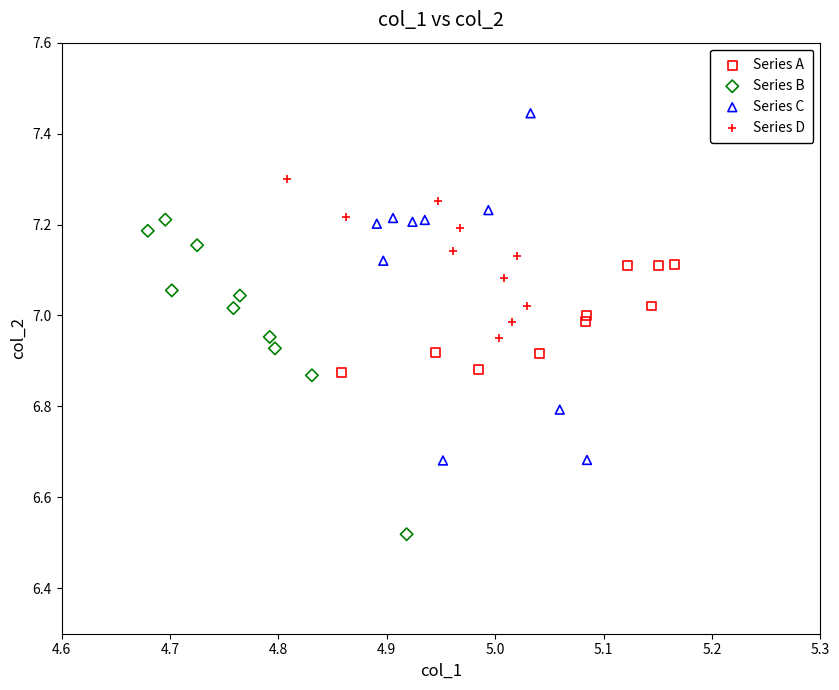

Which series contains the lowest Y value?

Series B